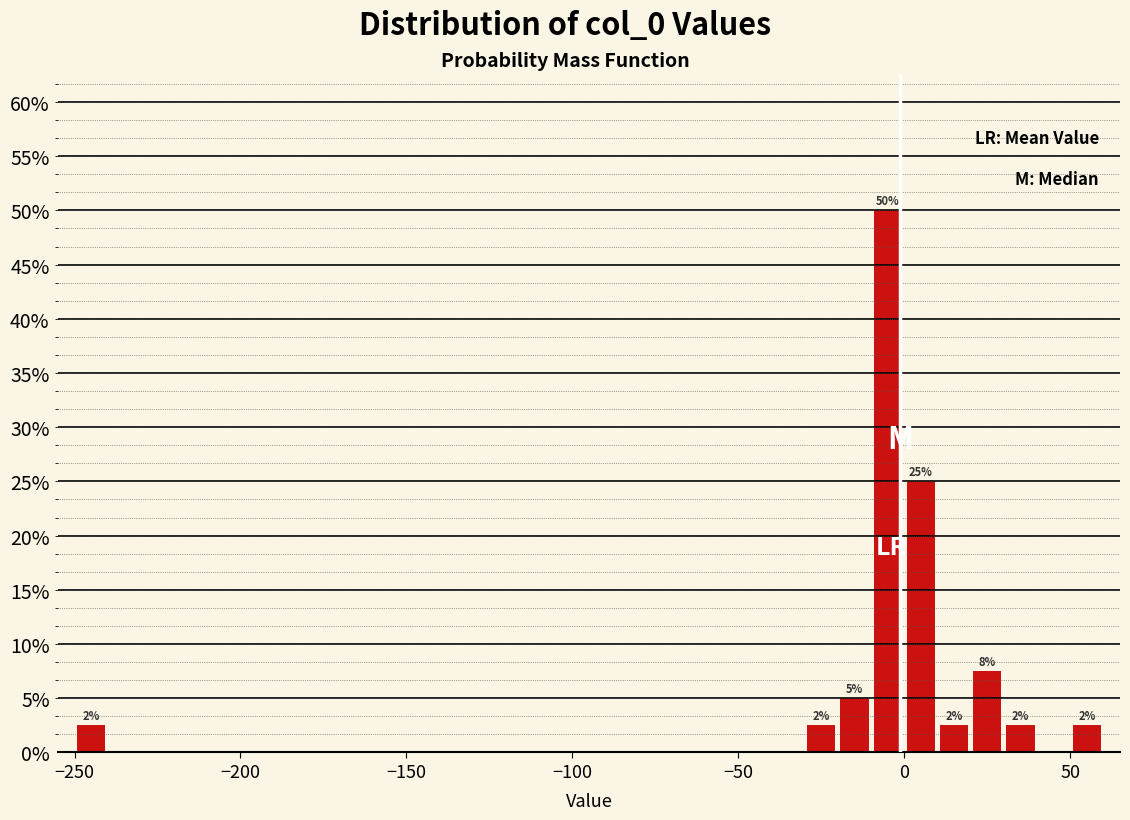

Around what value on the x-axis is the tallest bar? Give the approximate position of its centre, as read against the axis.

-5